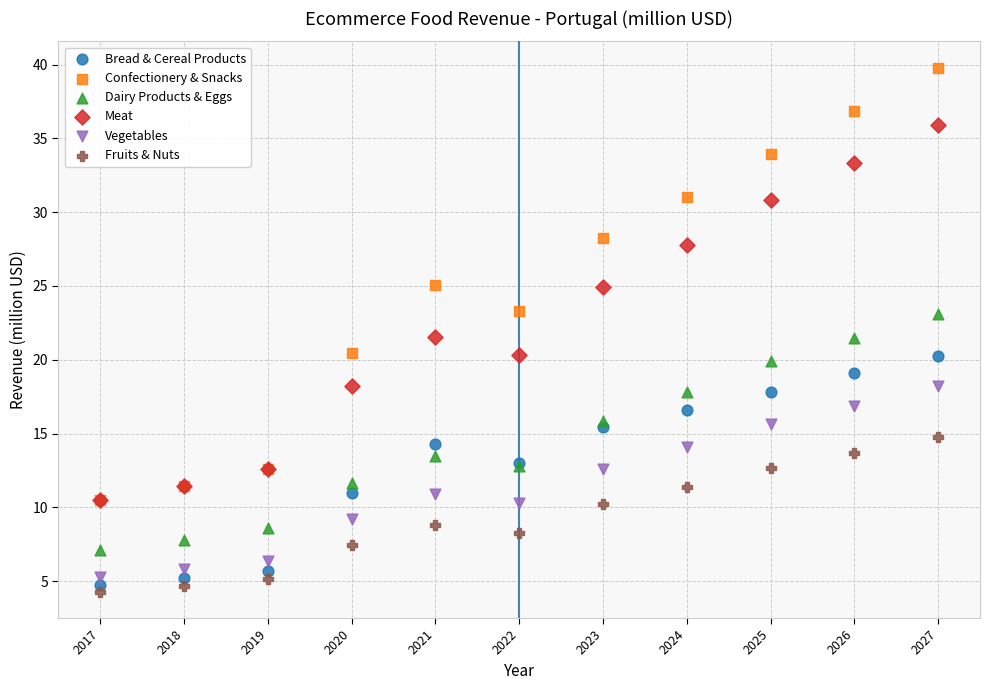

What are all the series names shown in the legend?

Bread & Cereal Products, Confectionery & Snacks, Dairy Products & Eggs, Meat, Vegetables, Fruits & Nuts